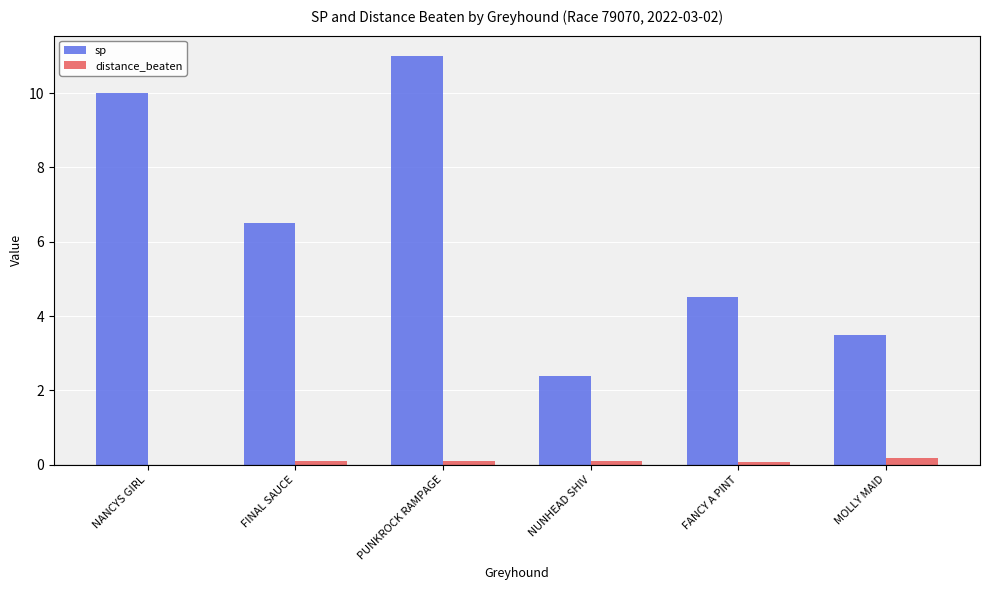

What is the sum of all sp values?

37.9